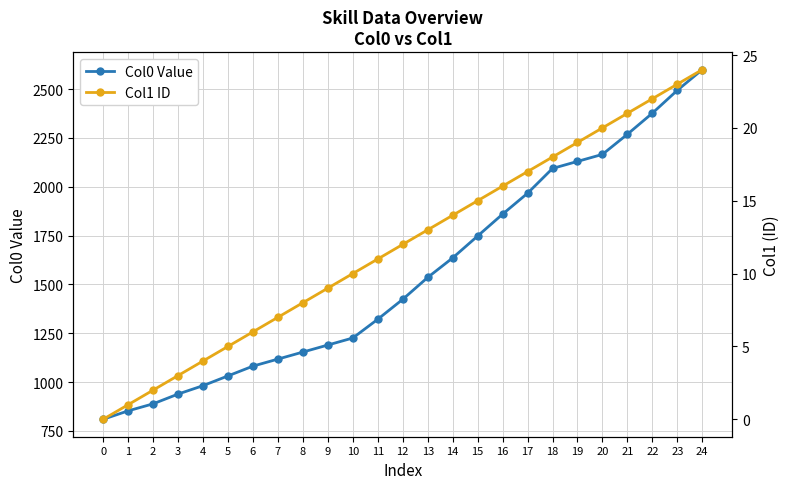

How many series are shown in this chart?

2